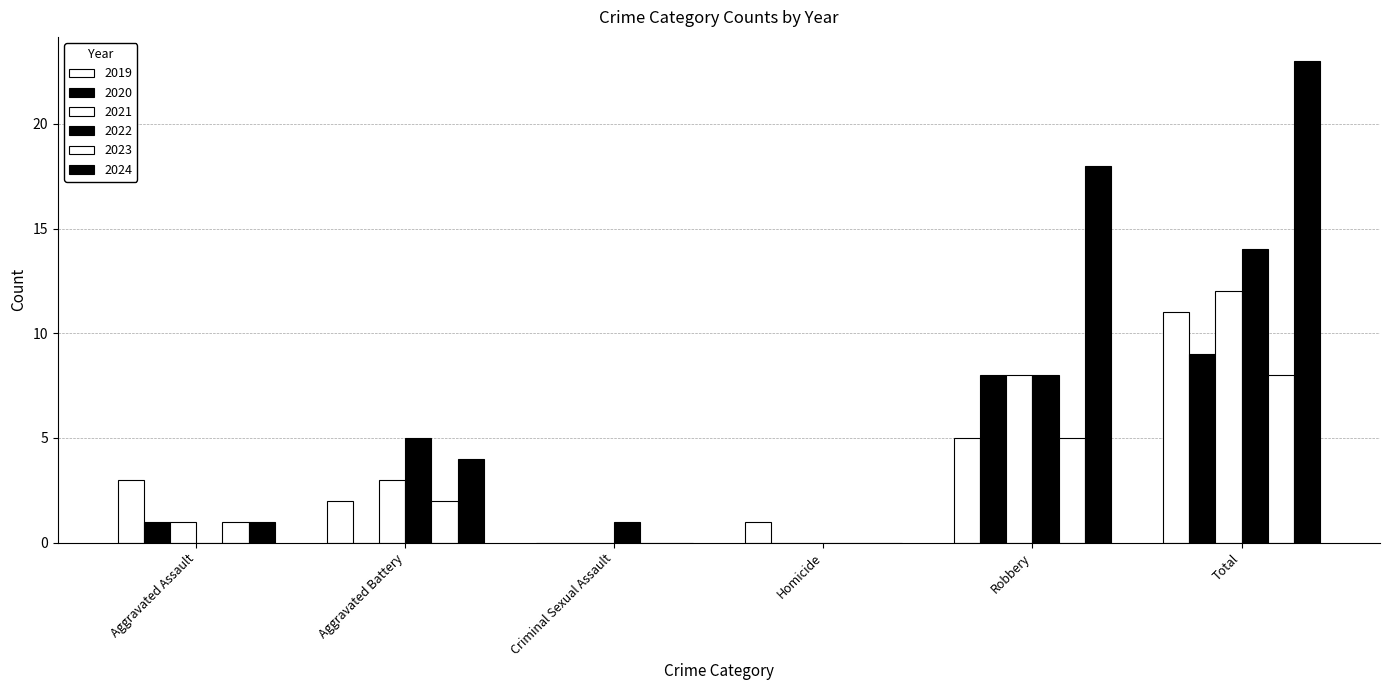

How many series are shown in this chart?

6